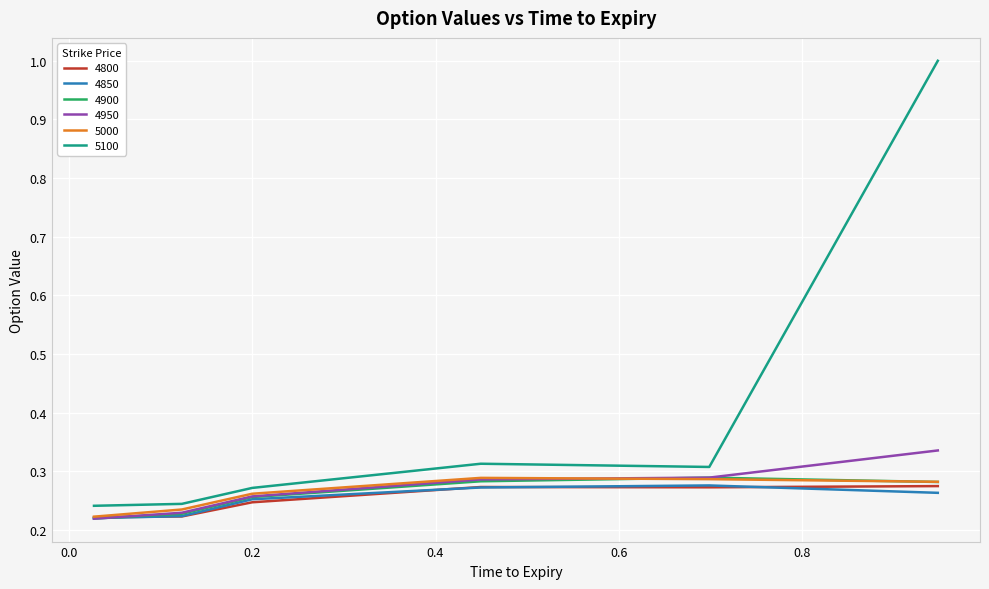

True or false: 4850 and 5100 cross at least once.

False